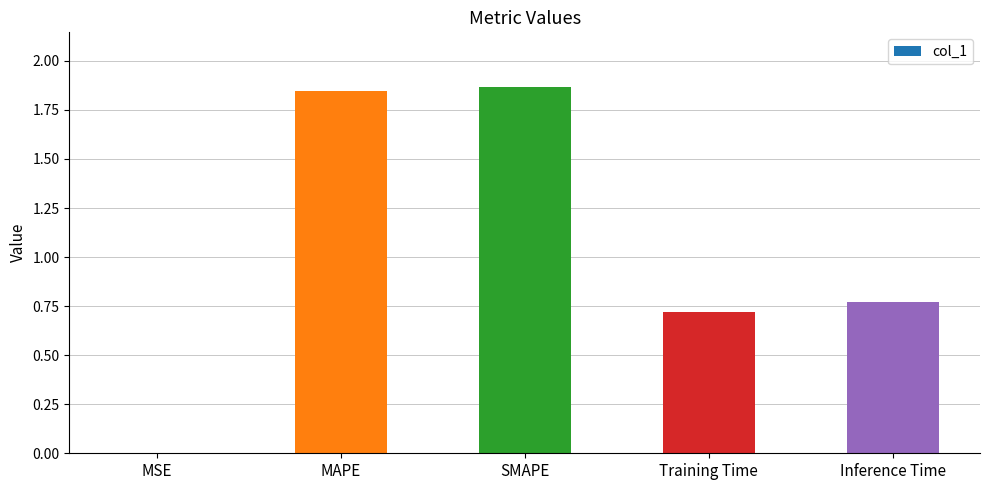

Are the bars horizontal?

No